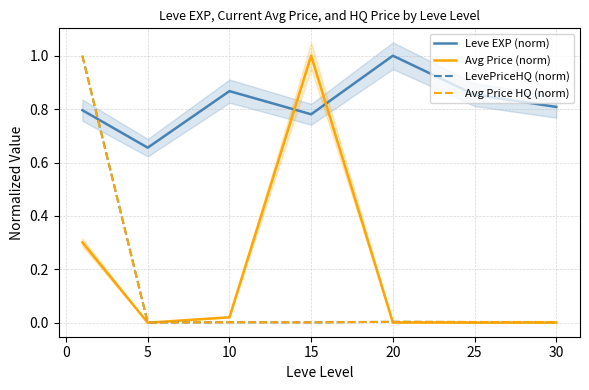

True or false: Avg Price (norm) has more than 2 interior local peaks.

False